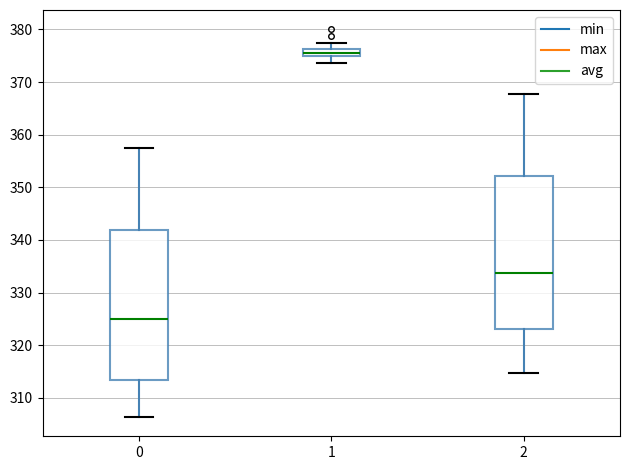

Which box's median line is the highest?

1